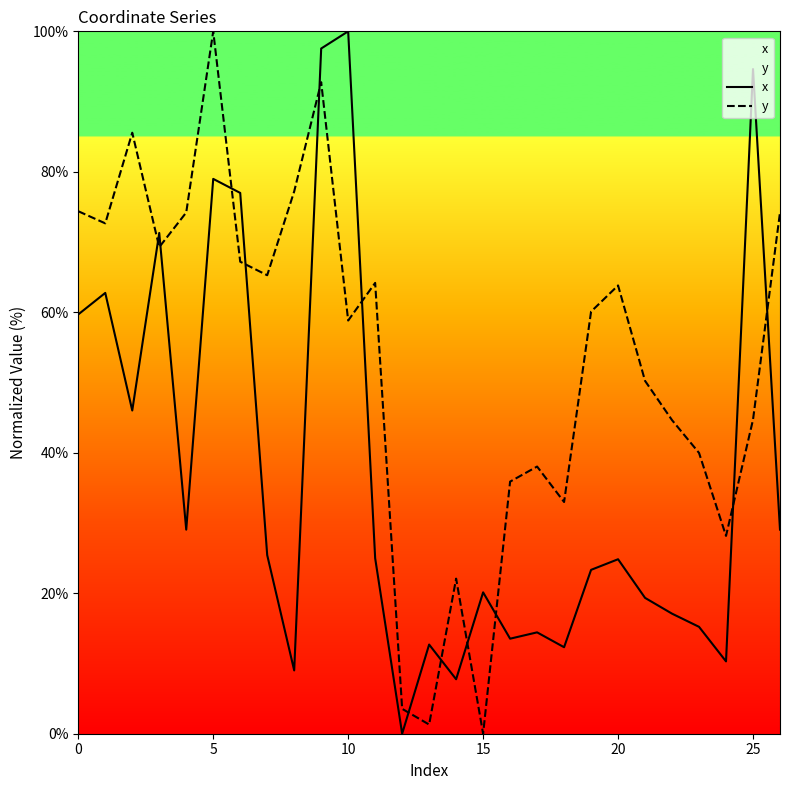

What is the label of the 12th point from the left?

11